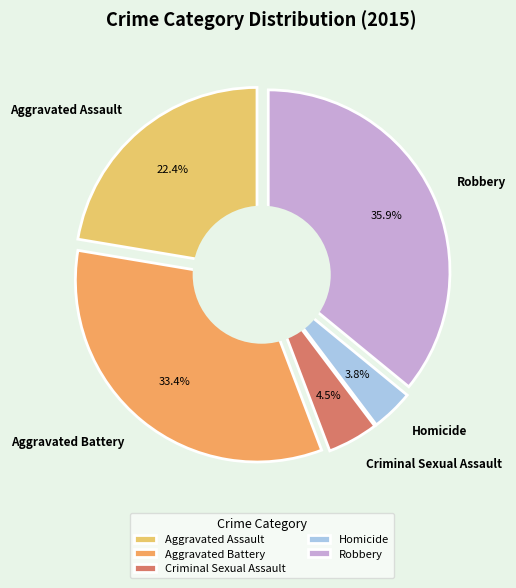

The Robbery slice represents 36% of the pie. True or false?

True